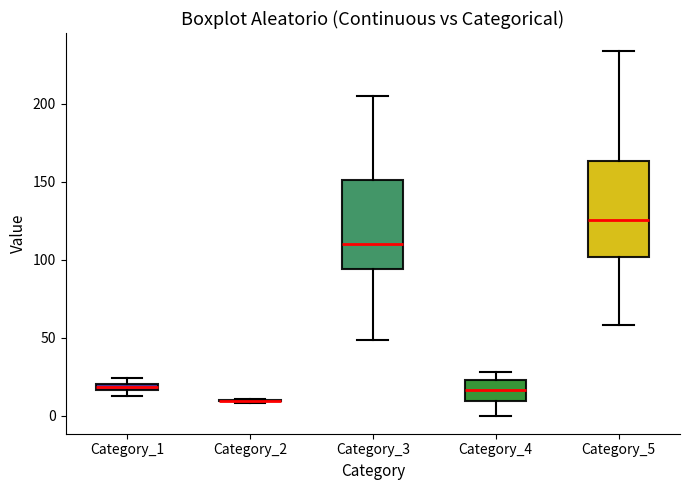

Where is the lower edge of the box for Category_1 on the y-axis? The values are not printed on the chart, so give them approximately, as read against the axis.

15